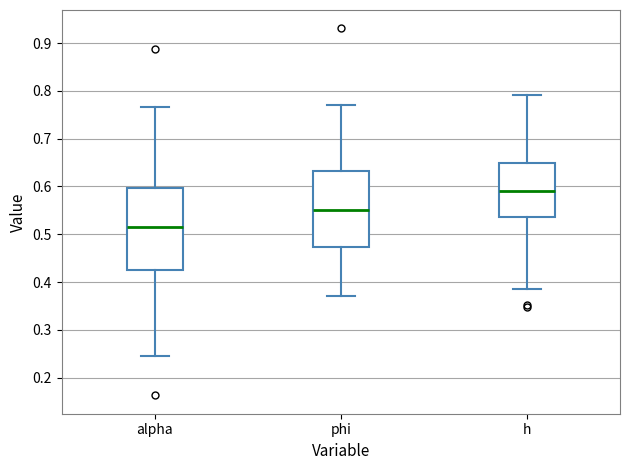

Reading left to right, read every box against the y-axis: the position of its median line, the range the box covers, and the ends of its whiskers. The values are not printed on the chart, so give them approximately, as read against the axis.

alpha: median 0.51, box 0.43 to 0.60, whiskers 0.25 to 0.77
phi: median 0.55, box 0.47 to 0.63, whiskers 0.37 to 0.77
h: median 0.59, box 0.54 to 0.65, whiskers 0.39 to 0.79